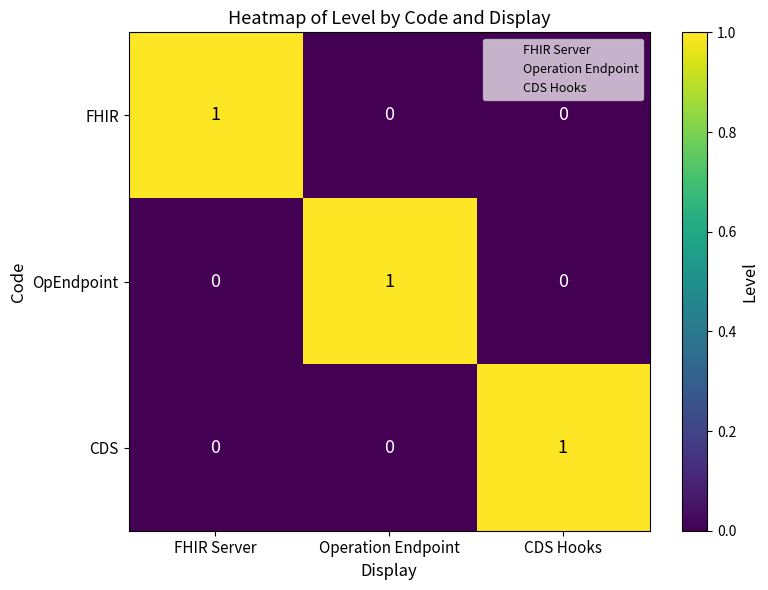

At how many categories does at least one series exceed 0?

3